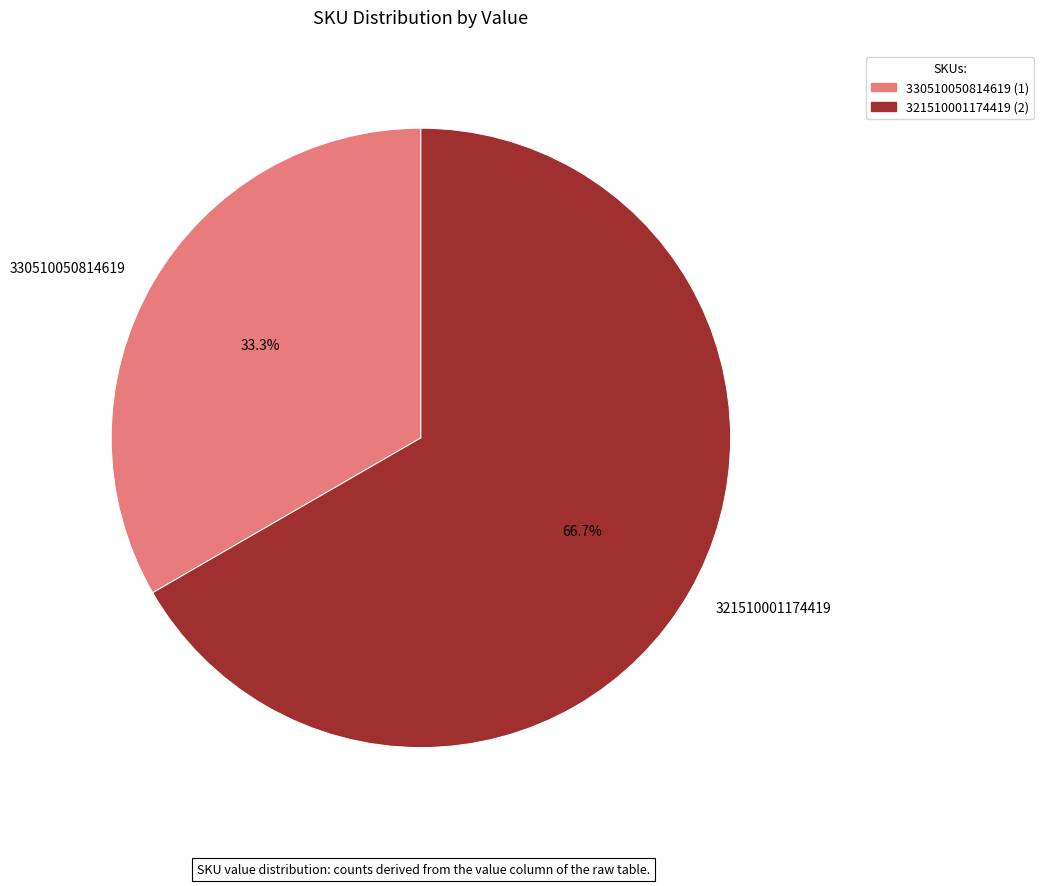

Between 321510001174419 and 330510050814619, which is larger?

321510001174419